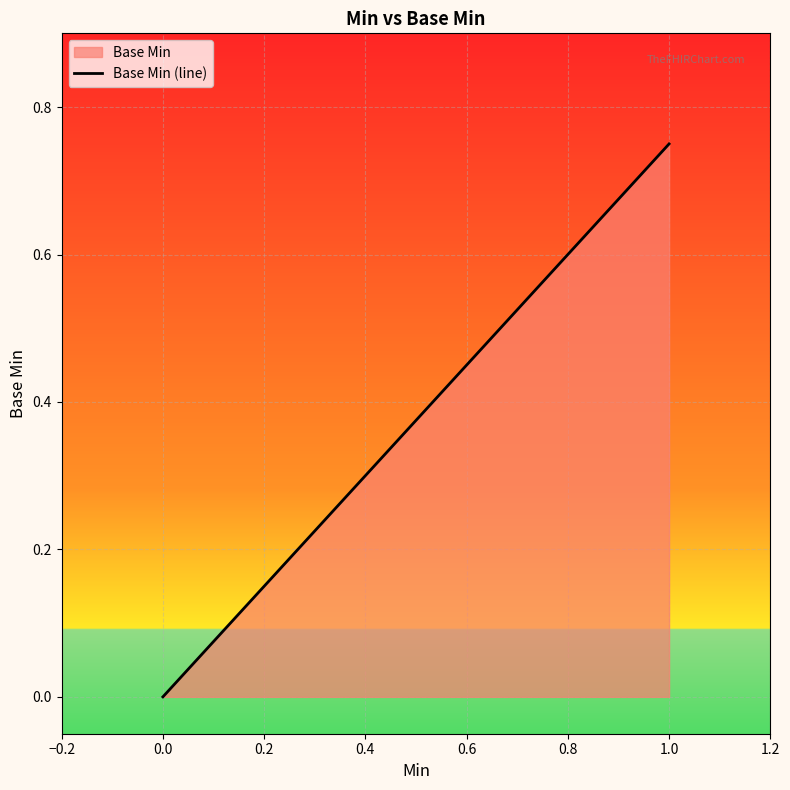

What position from the right is 1.0?

1